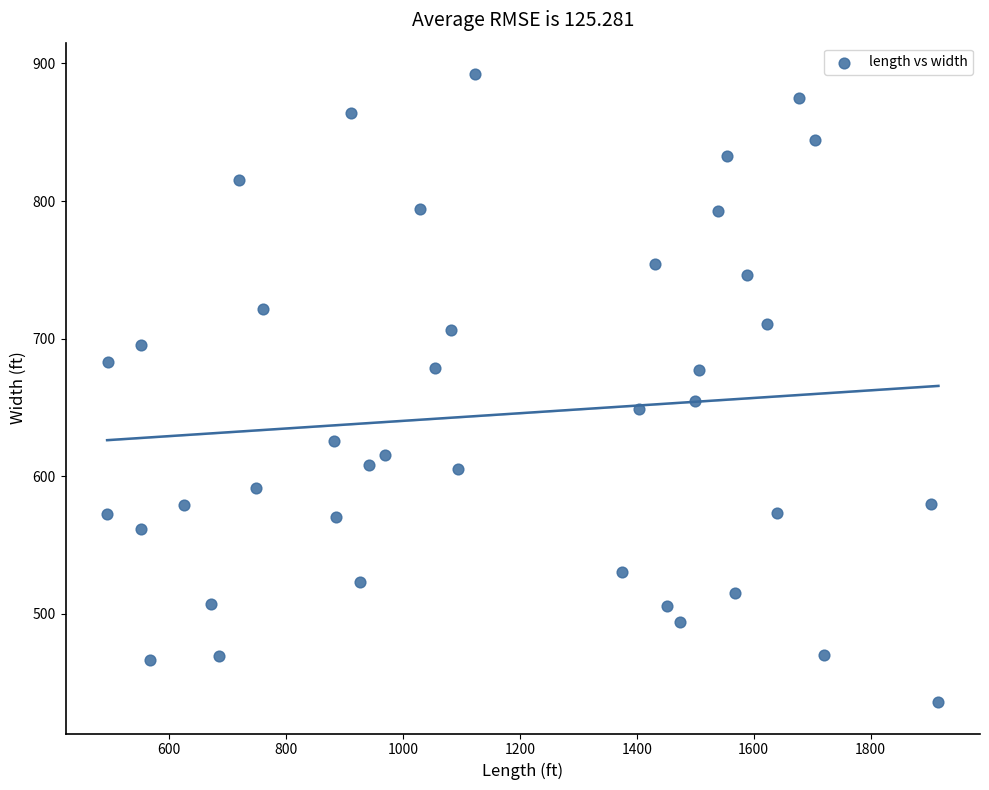

What is the range of Y values (max minus min)?

456.4